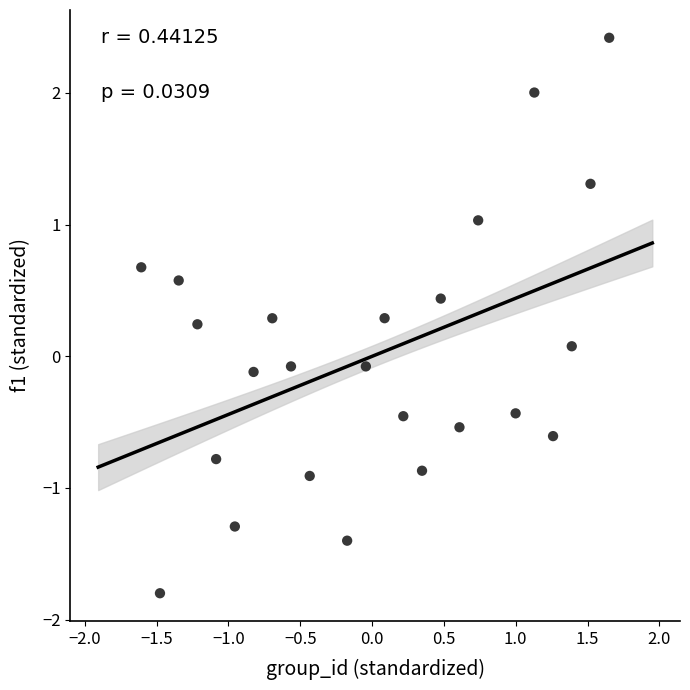

What is the range of Y values (max minus min)?

4.2